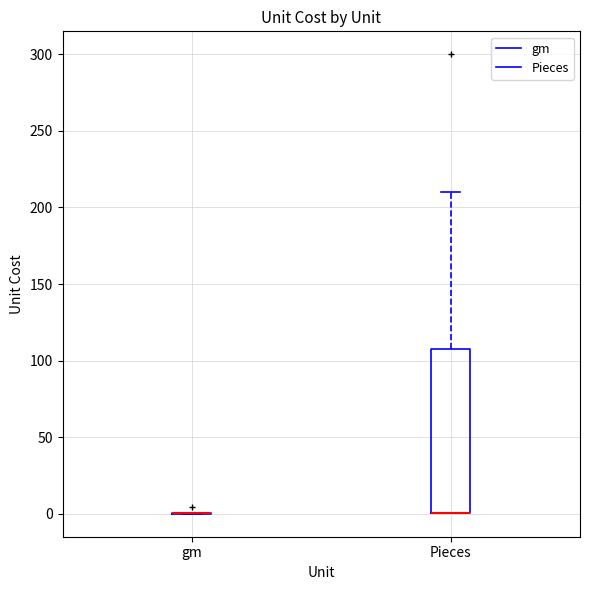

Reading left to right, transcribe this box plot: for each box, give where its median line is, the range the box spans, and where its two whiskers end, as read against the y-axis. The values are not printed on the chart, so give them approximately, as read against the axis.

gm: box collapsed to a line at 0, whiskers 0 to 0
Pieces: median 0 (drawn on the box's lower edge), box 0 to 110, whiskers 0 to 210